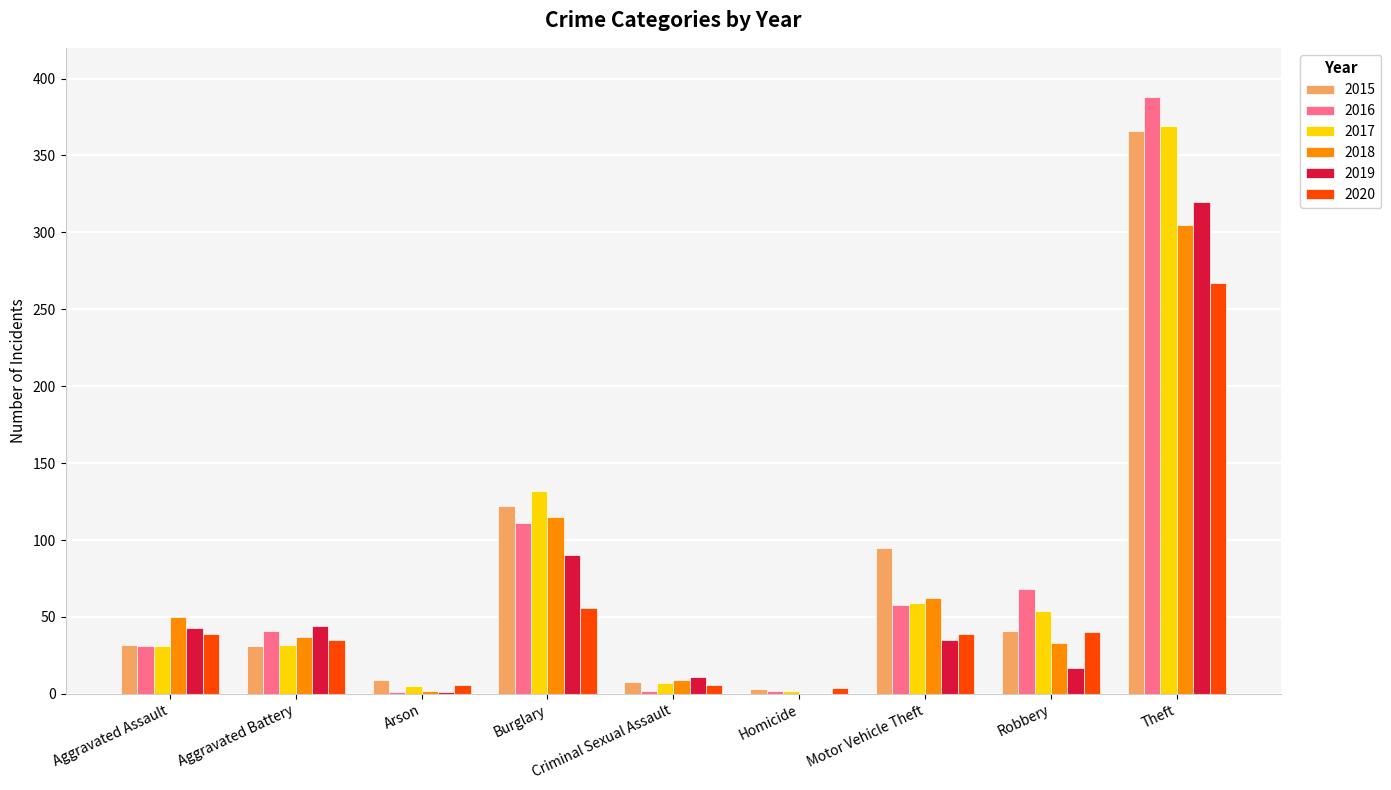

Is the value of 2017 at Aggravated Assault greater than the value of 2015 at Burglary?

No